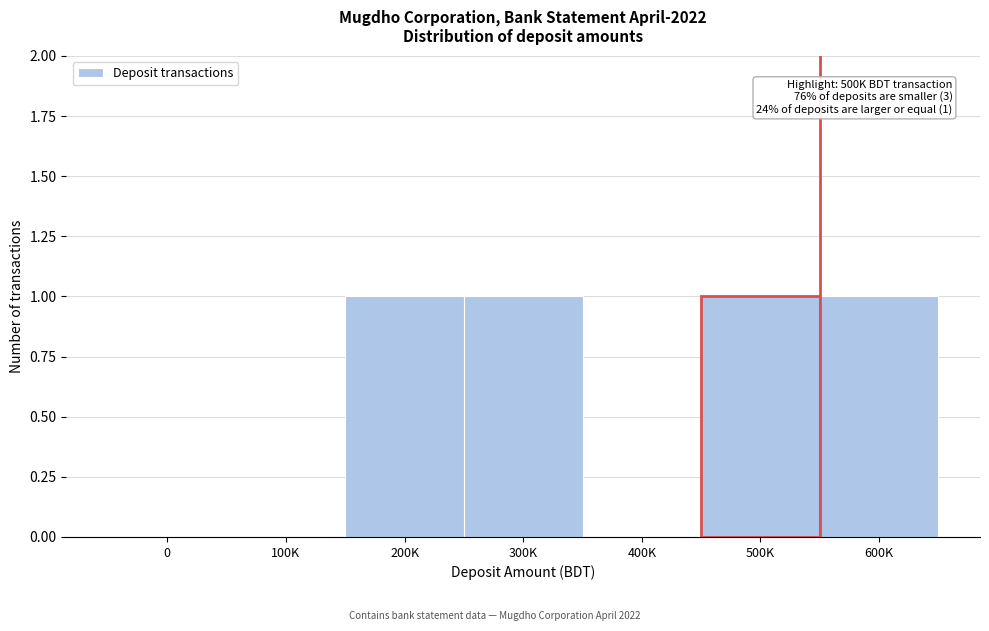

Reading left to right, transcribe all the data shown in this chart.

0=0	100K=0	200K=1	300K=1	400K=0	500K=1	600K=1